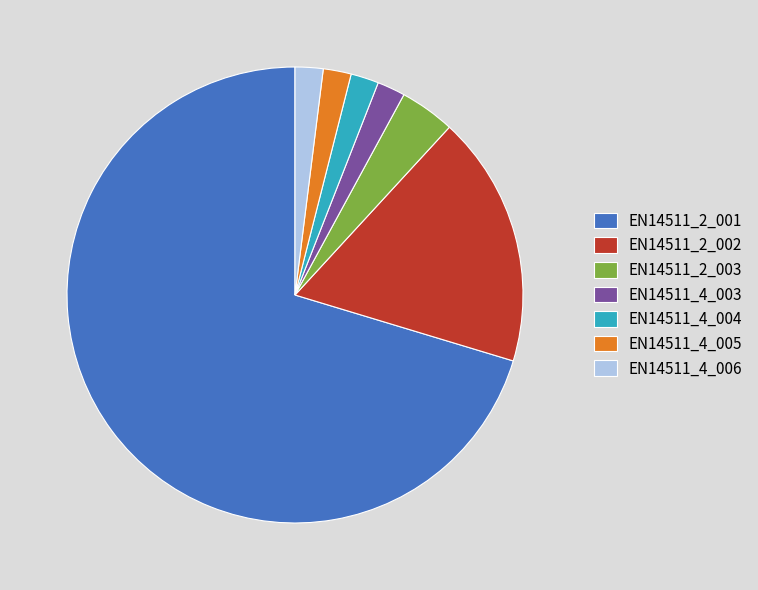

True or false: EN14511_4_005 accounts for 9% of the total.

False